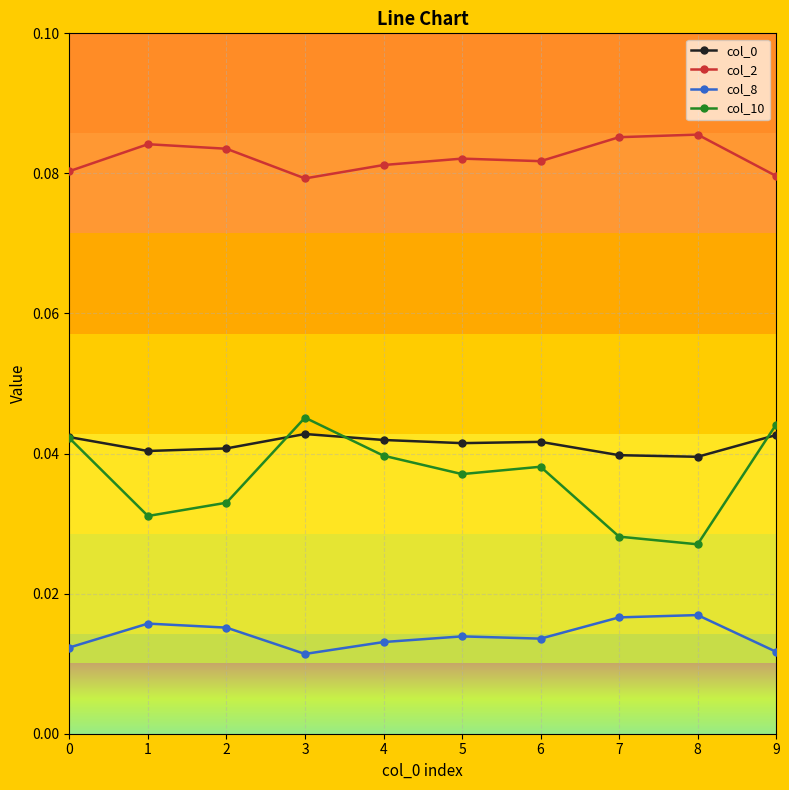

Which series has the largest total across all categories?

col_2